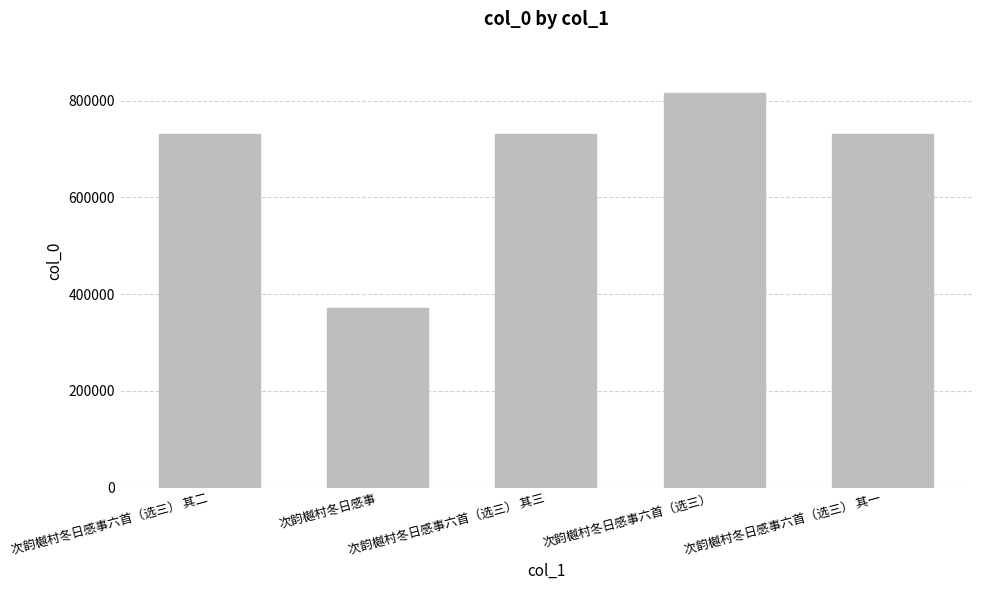

What is the label of the 4th bar from the left?

次韵樾村冬日感事六首（选三）